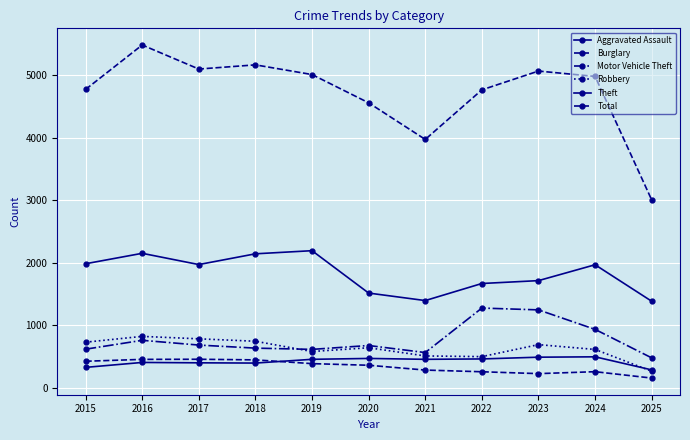

Which category has the lowest value across all series?

2025